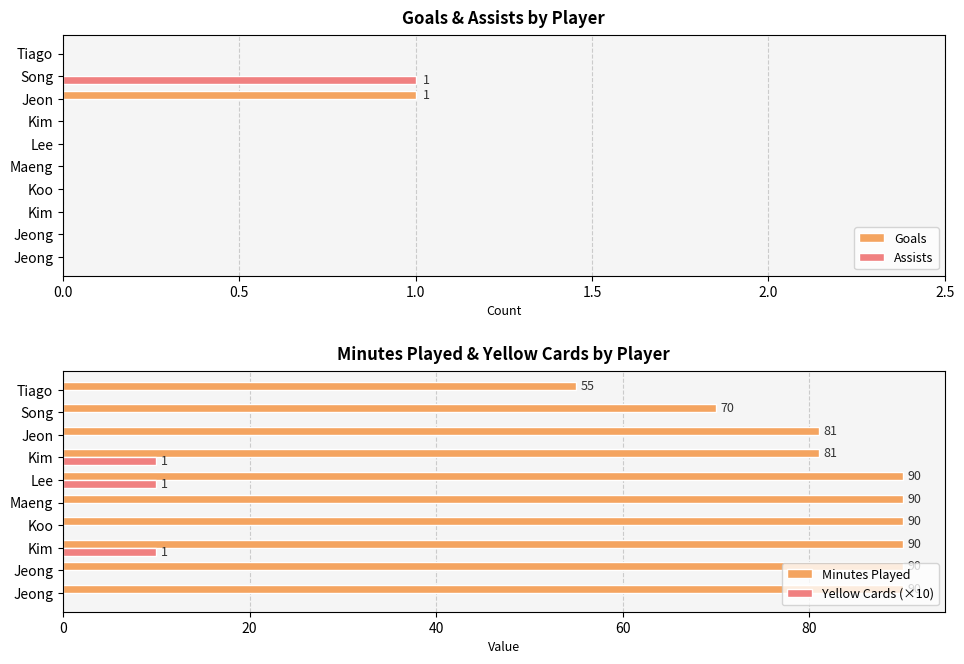

How many bars are there in total?

40